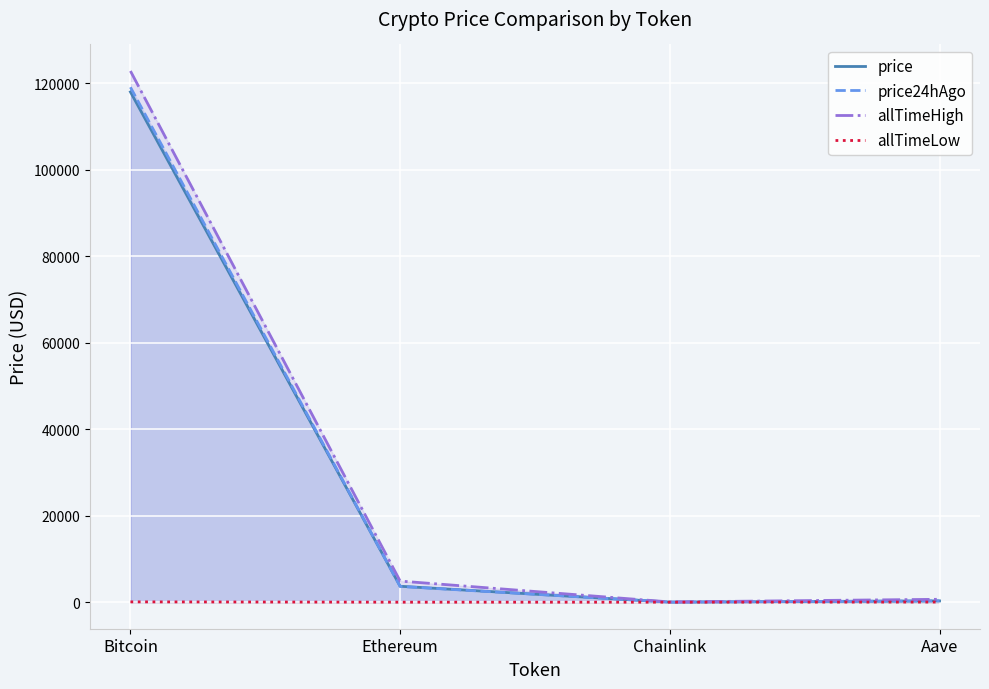

Rank the series at Ethereum from highest to lowest value.

allTimeHigh, price, price24hAgo, allTimeLow